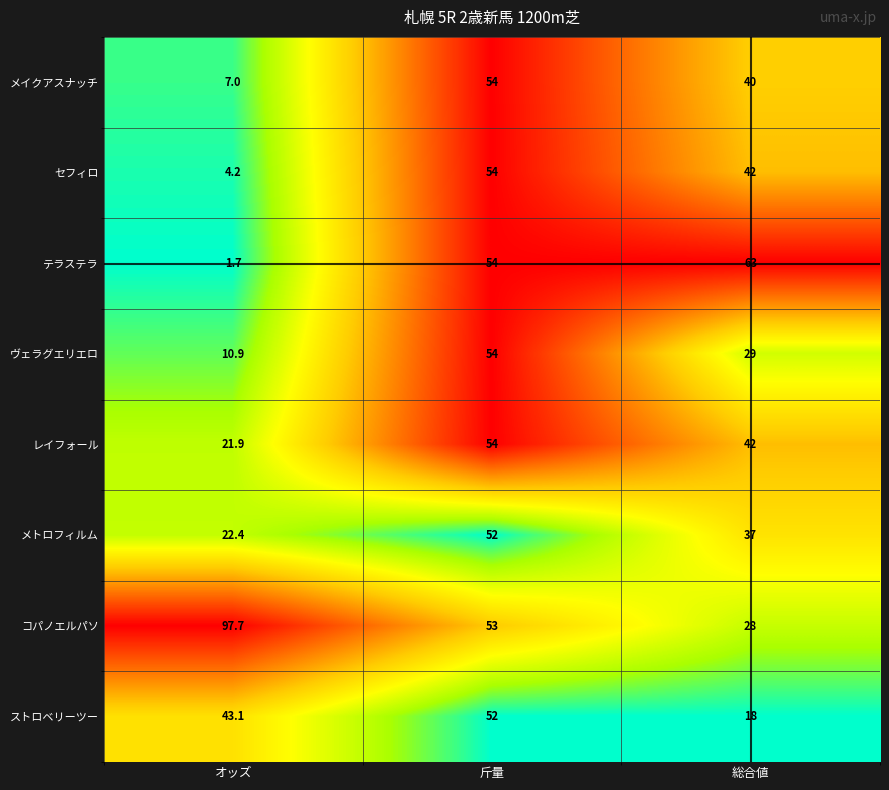

What is the total value across all series at オッズ?

208.9